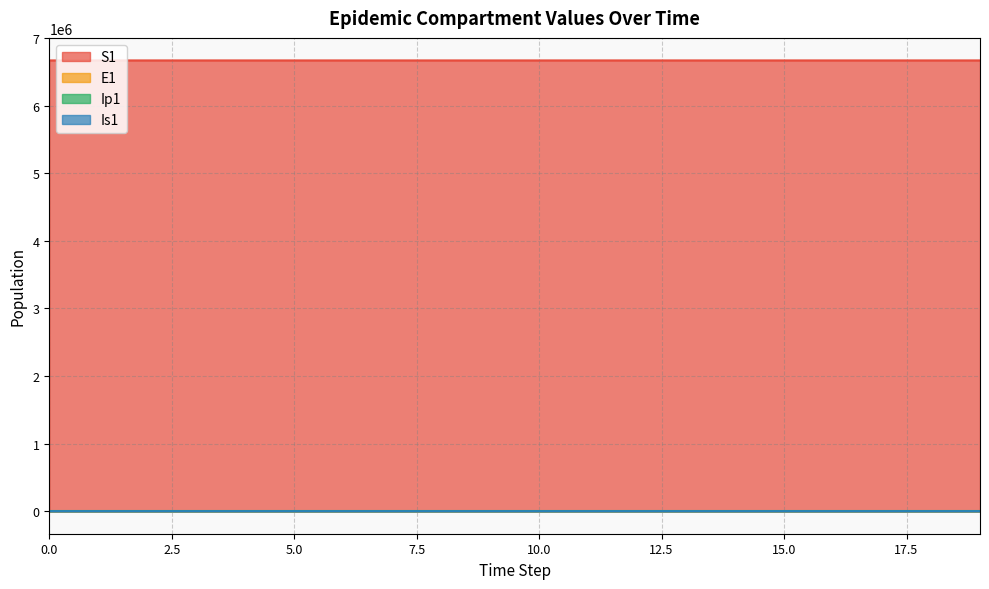

List the series in order of their peak value, lowest first.

Ip1, Is1, E1, S1